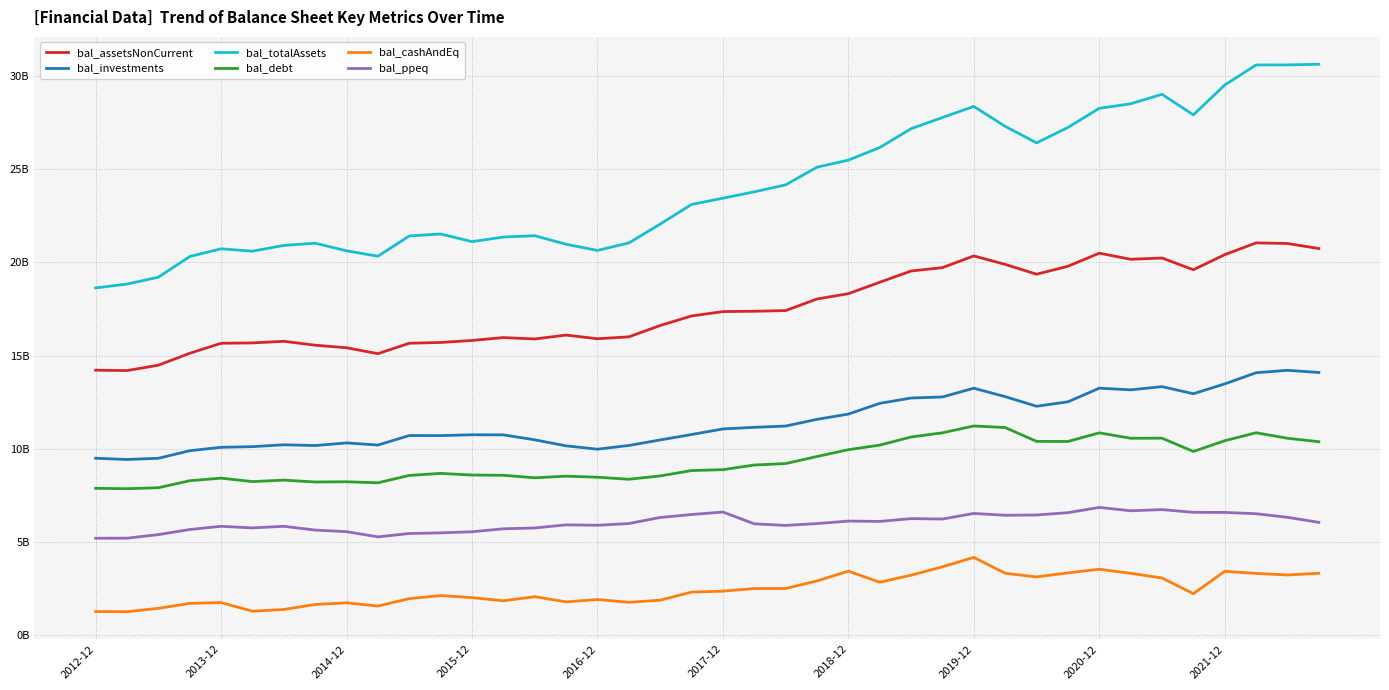

Does the chart display data point markers on the line(s)?

No